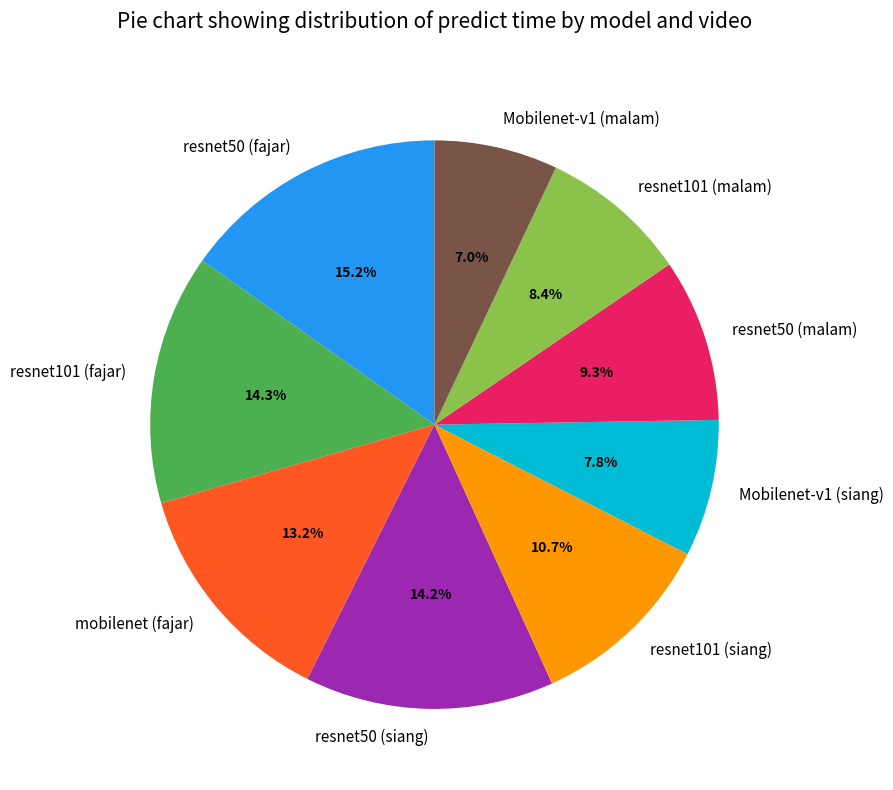

To the nearest percent, what is the difference between the largest and smallest slice percentages?

8%